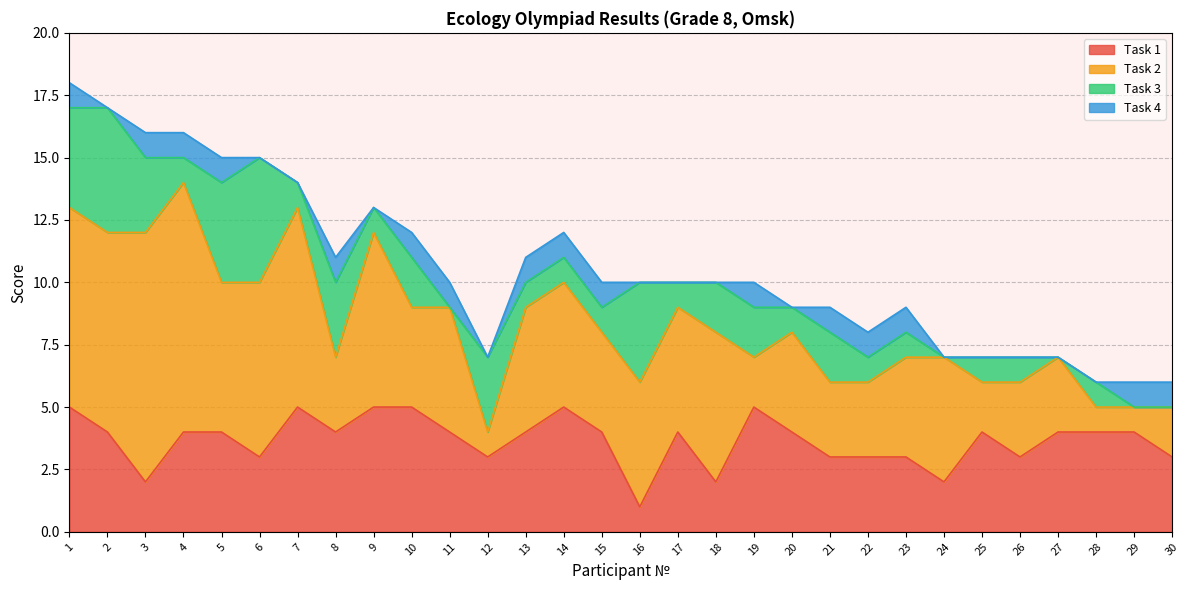

What is the difference between the highest and lowest values at 4?

9